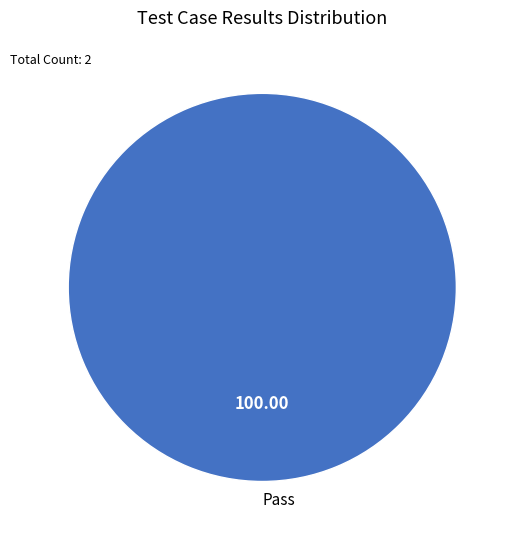

Rank the categories by value from highest to lowest.

Pass